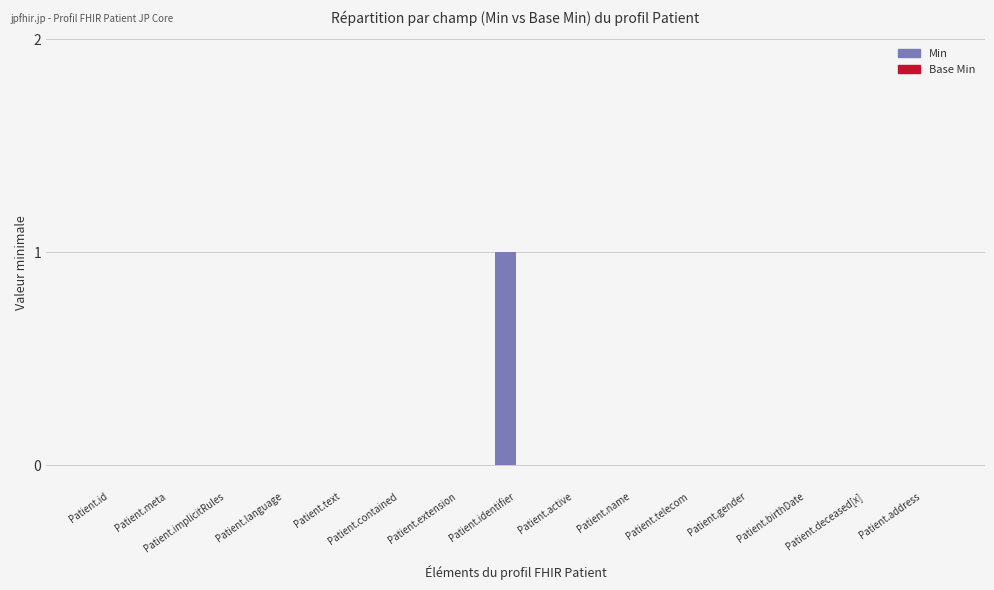

Which label corresponds to the largest value in the chart?

Patient.identifier